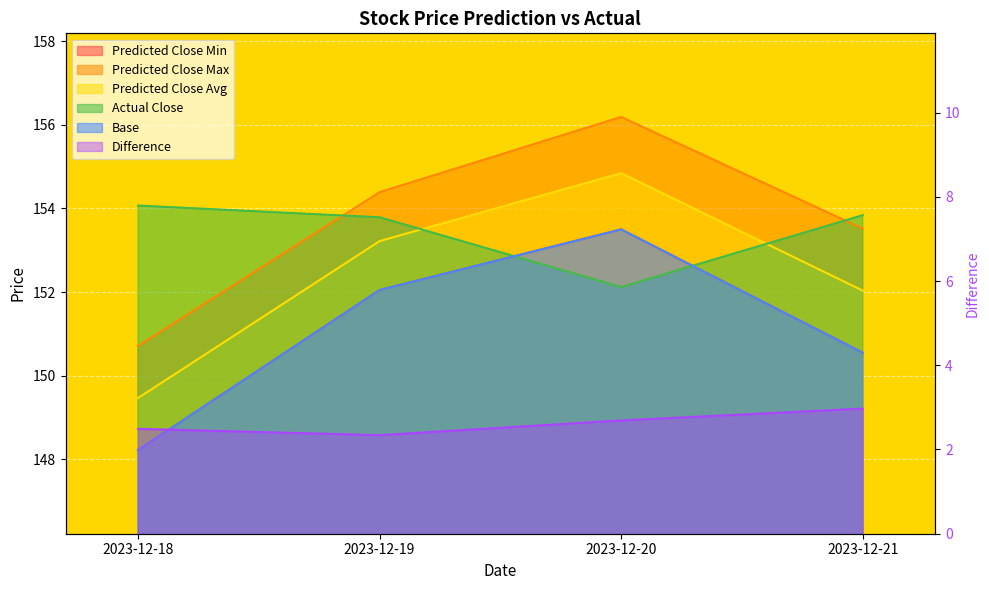

True or false: Base has more than 1 points higher than both neighbors.

False